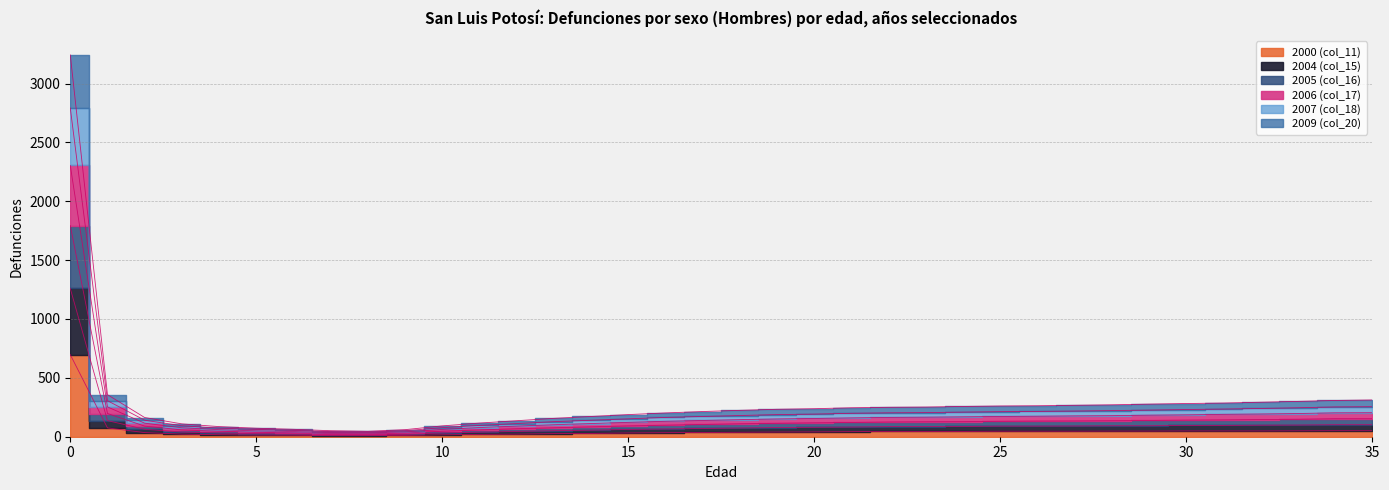

Between 24 and 3, which is larger?

24